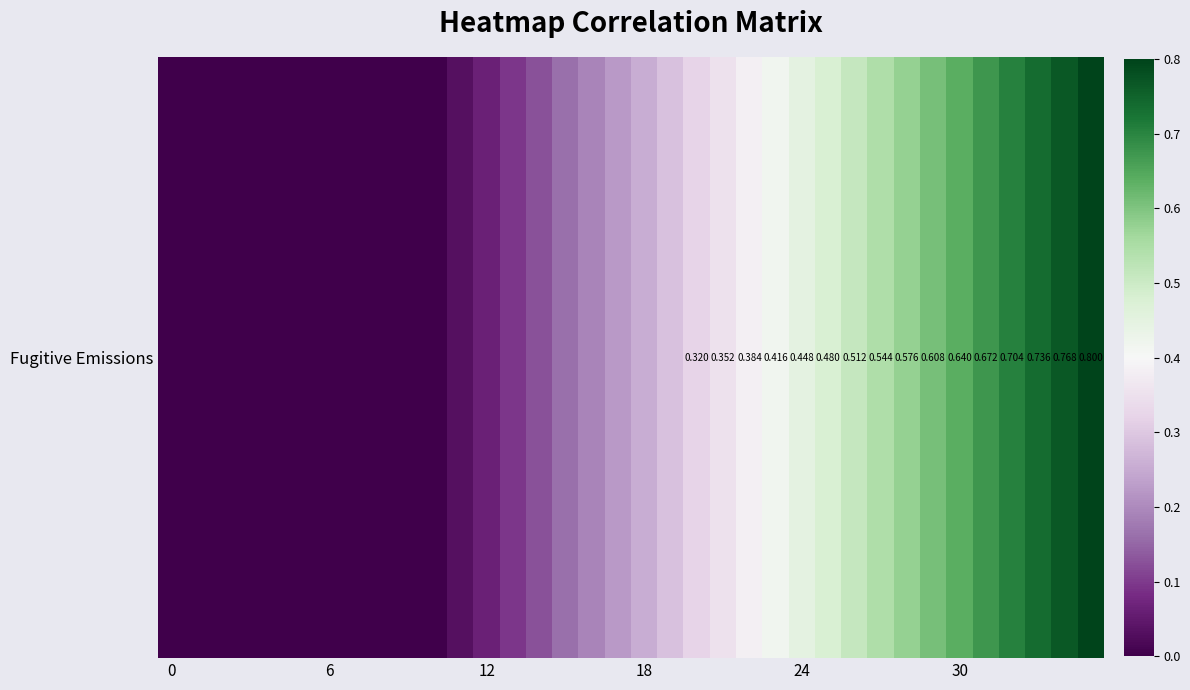

Reading right to left, list all the values displayed in this chart.

0.8	0.8	0.7	0.7	0.7	0.6	0.6	0.6	0.5	0.5	0.5	0.4	0.4	0.4	0.4	0.3	0.3	0.3	0.2	0.2	0.2	0.1	0.1	0.1	0.0	0.0	0.0	0.0	0.0	0.0	0.0	0.0	0.0	0.0	0.0	0.0